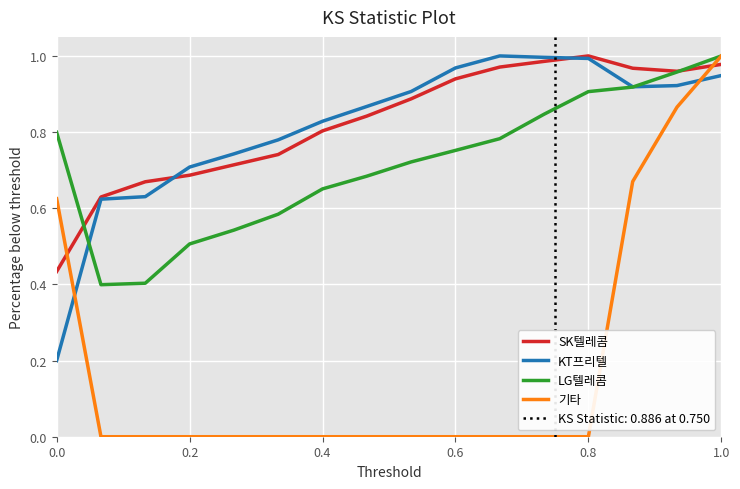

What are all the series names shown in the legend?

SK텔레콤, KT프리텔, LG텔레콤, 기타